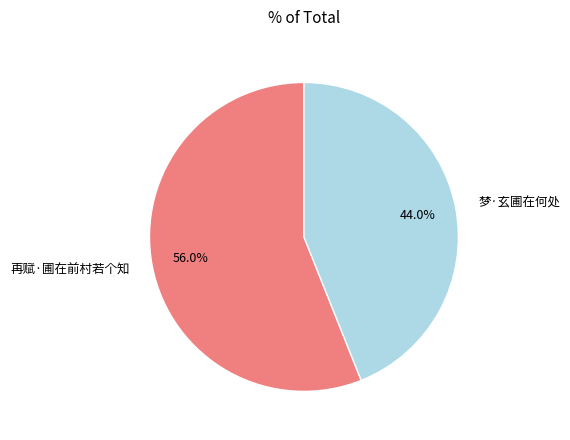

Rank the categories by value from lowest to highest.

梦·玄圃在何处, 再赋·圃在前村若个知